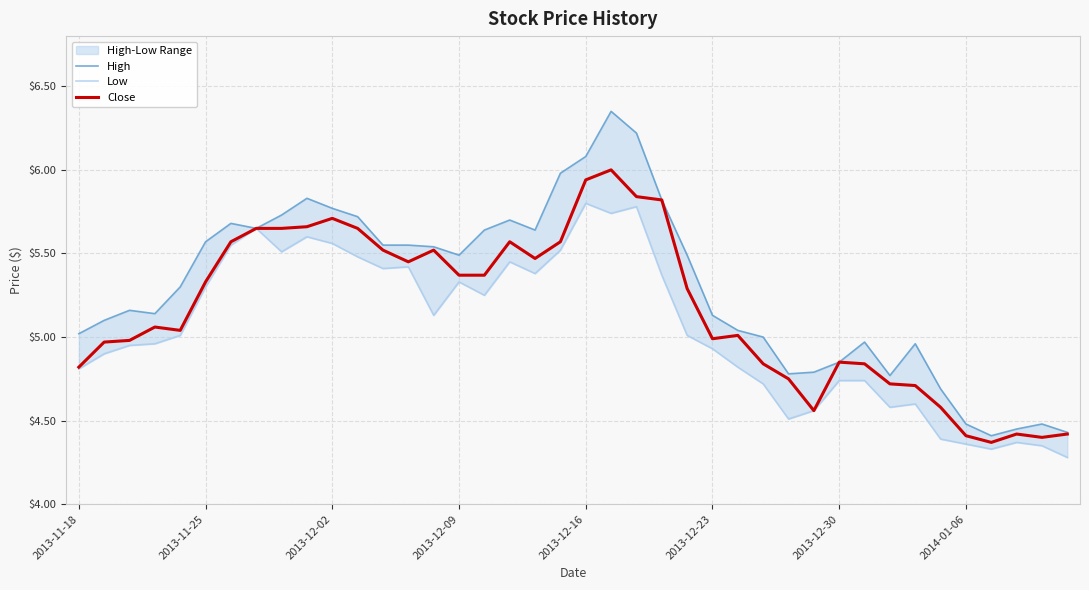

At 2013-12-30, list the series in order from largest to smallest.

High, Close, Low